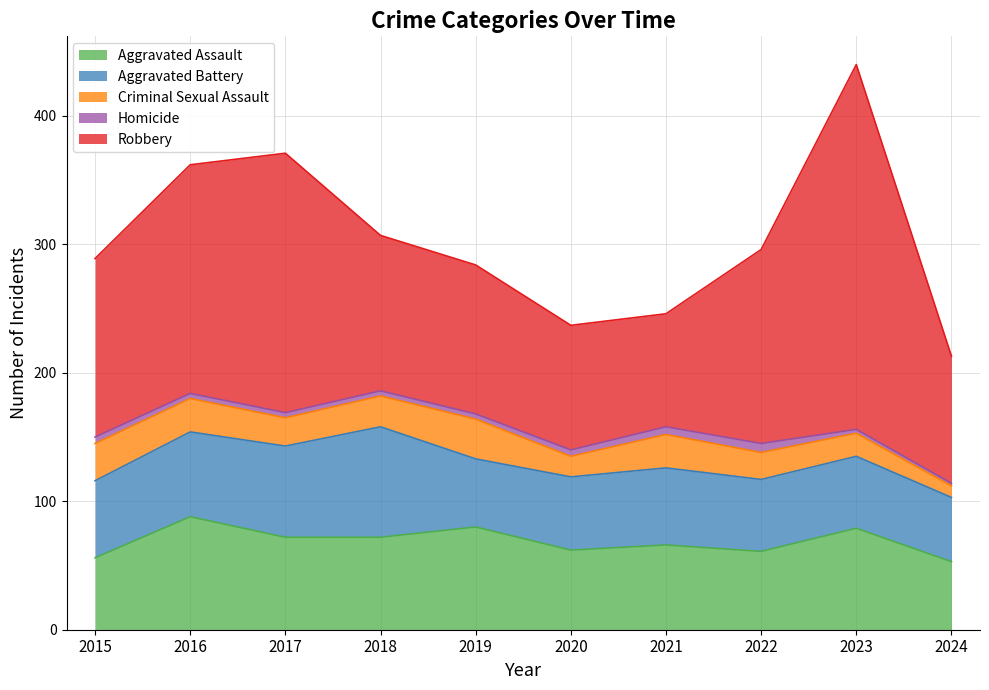

What is the value of the Robbery point at the 7th from the left?

88